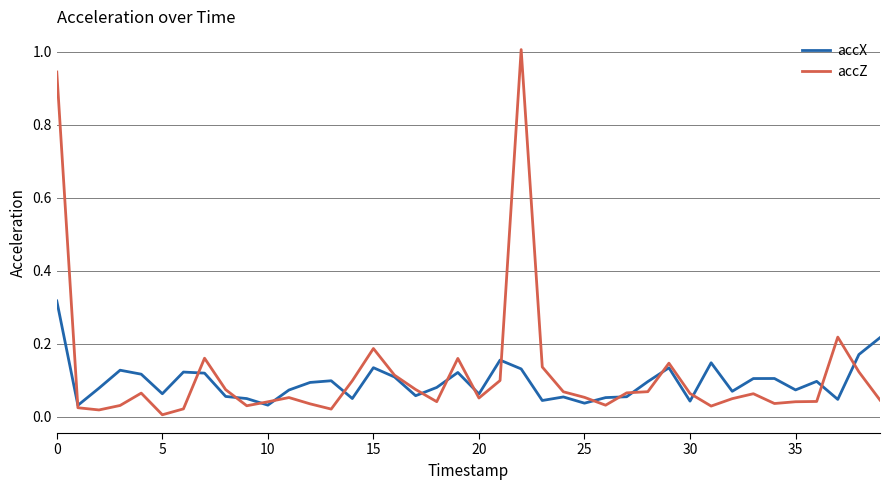

Which series has the largest range (max minus min)?

accZ